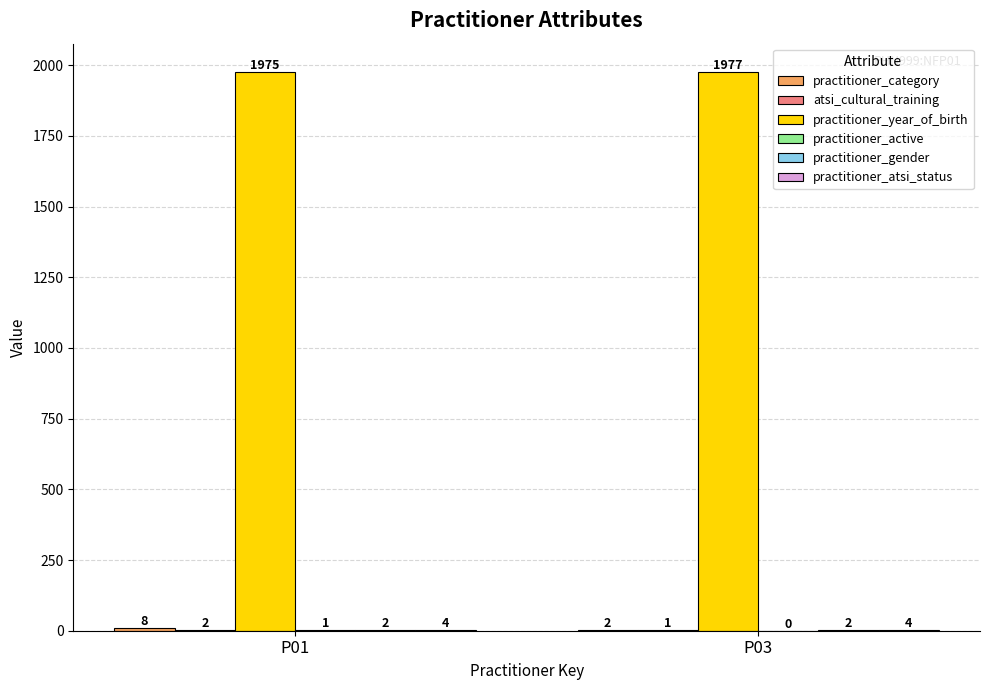

How many series are shown in this chart?

6